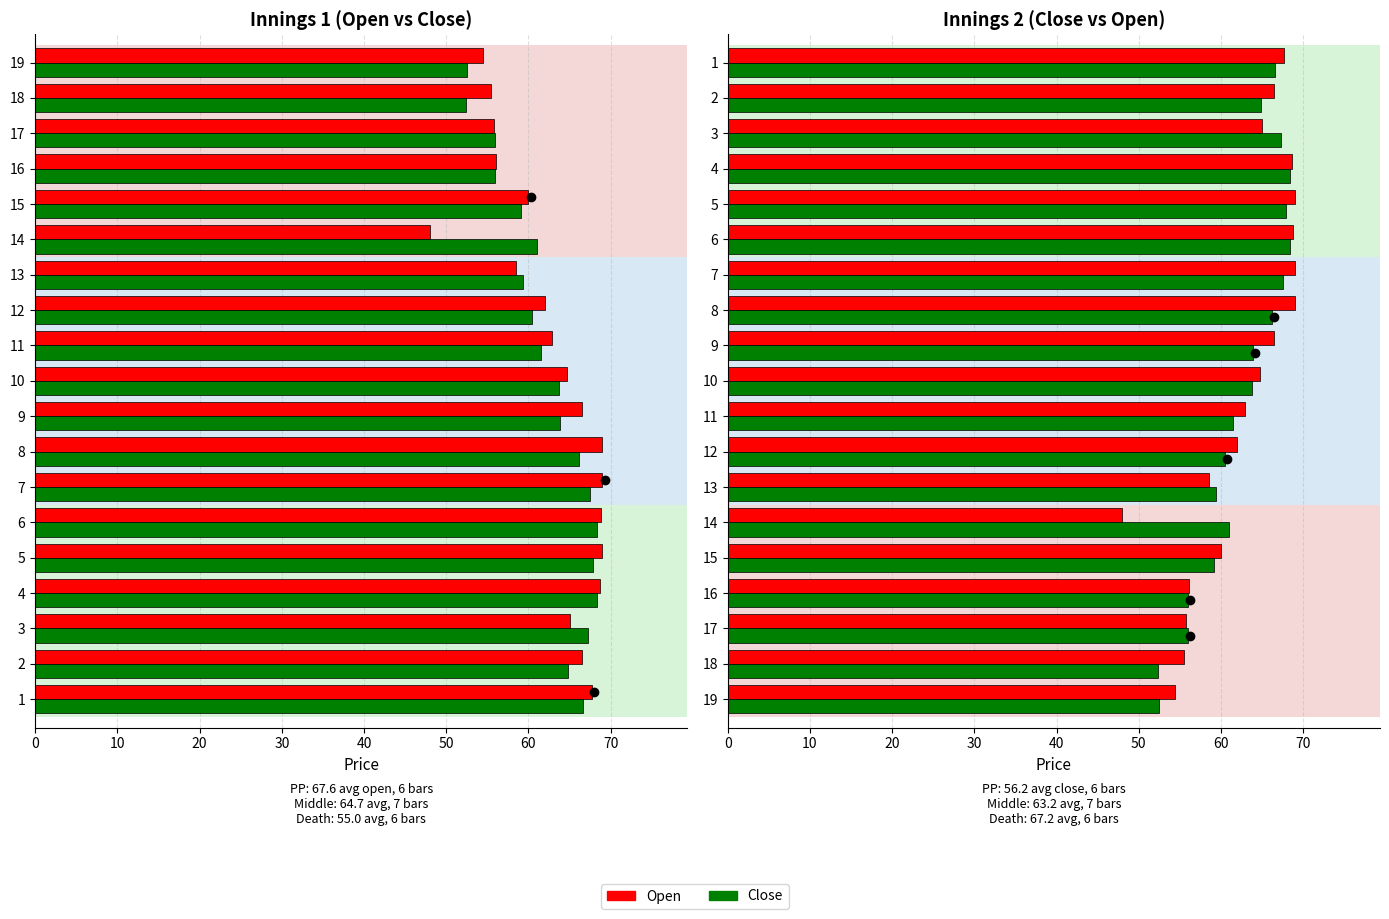

Reading left to right, extract all data points from this chart.

Close: 1=66.6	2=64.8	3=67.2	4=68.3	5=67.9	6=68.3	7=67.5	8=66.2	9=63.9	10=63.8	11=61.5	12=60.5	13=59.4	14=61.0	15=59.1	16=56.0	17=56.0	18=52.4	19=52.5
Open: 1=67.7	2=66.5	3=65.0	4=68.7	5=69.0	6=68.8	7=69.0	8=69.0	9=66.5	10=64.8	11=62.9	12=62.0	13=58.5	14=48.0	15=60.0	16=56.1	17=55.8	18=55.5	19=54.5